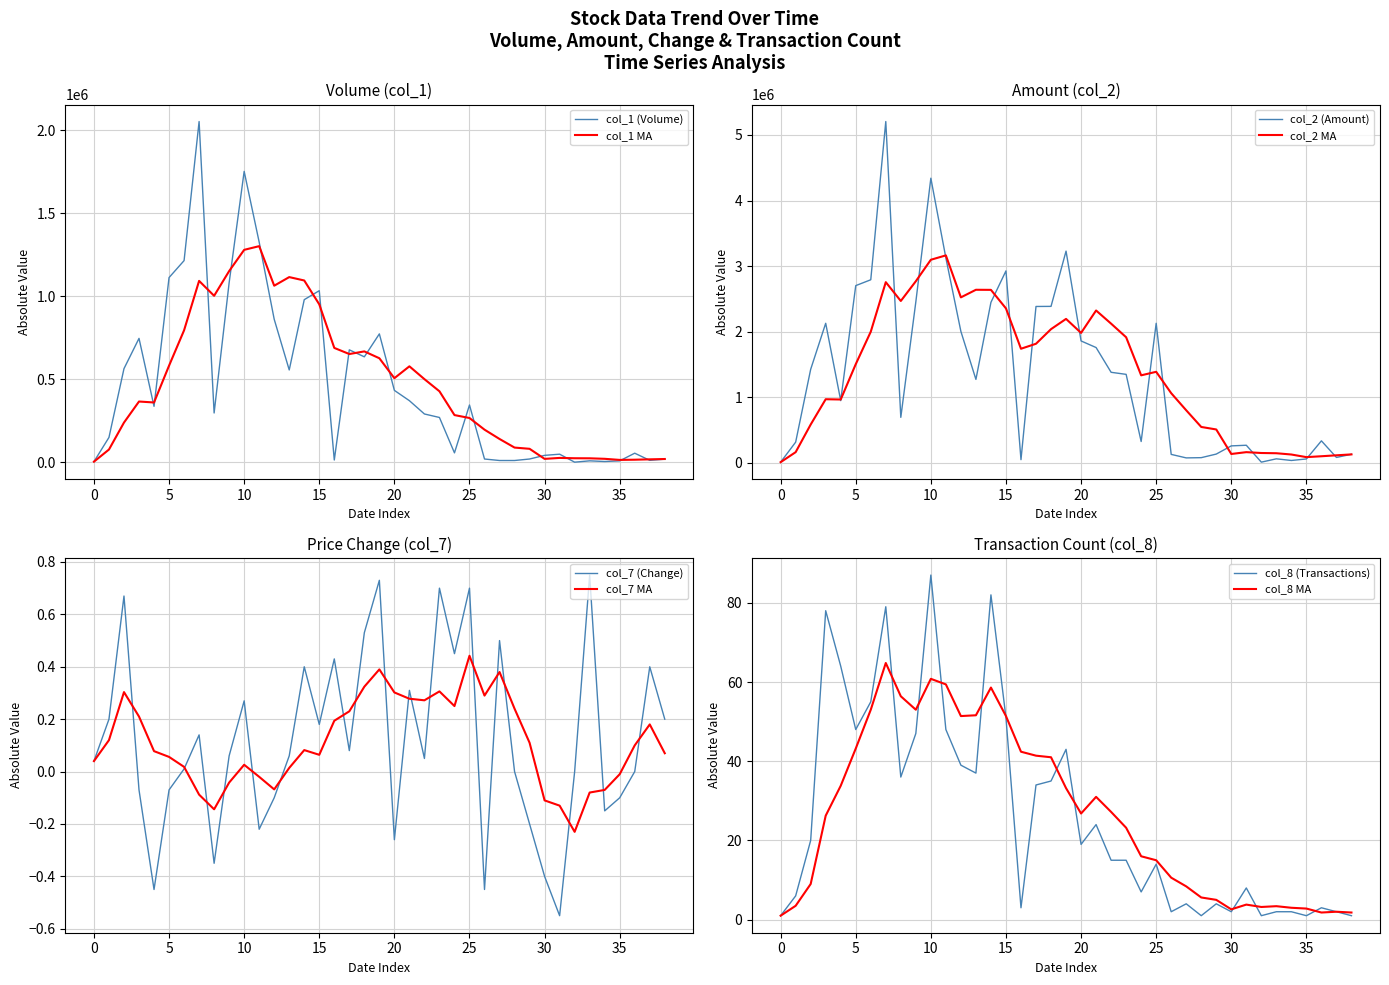

Is the value of col_8 at 101/02/07 greater than the value of col_2 at 101/02/29?

No